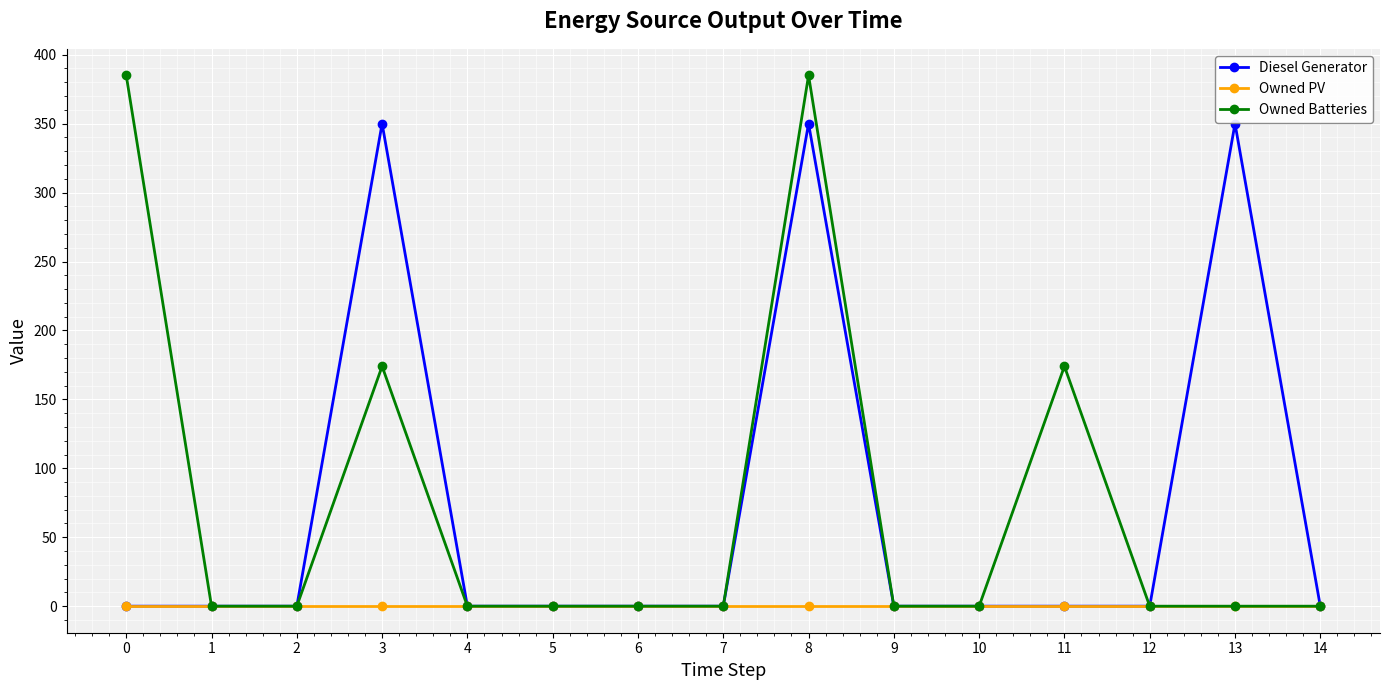

Which series has the largest range (max minus min)?

Owned Batteries